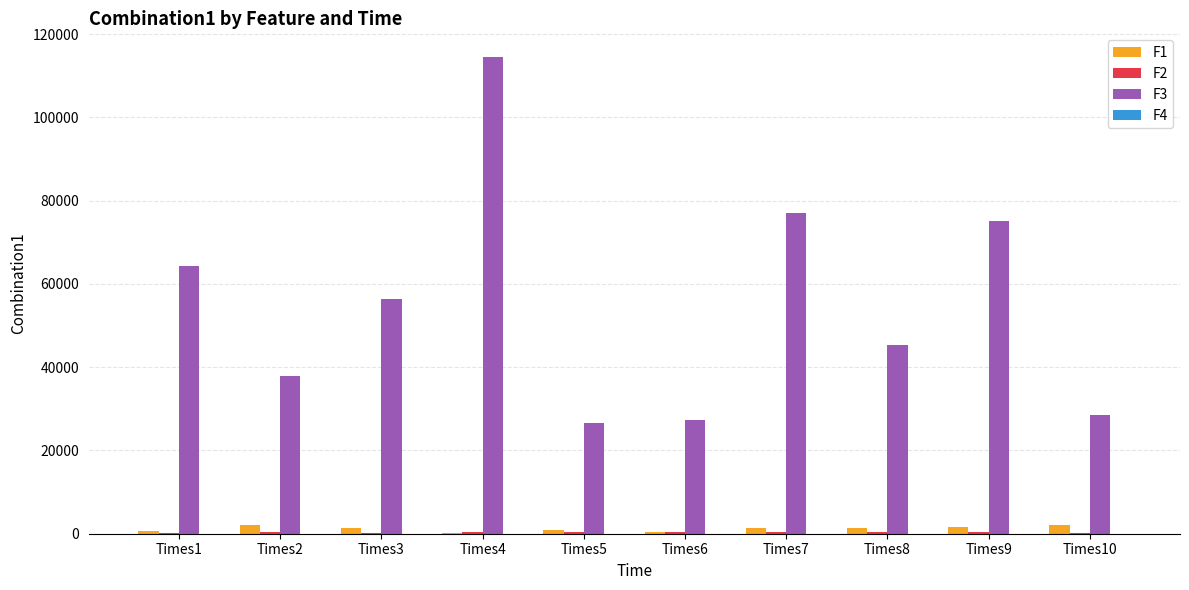

The value of F3 at Times2 is 38007.0. True or false?

True